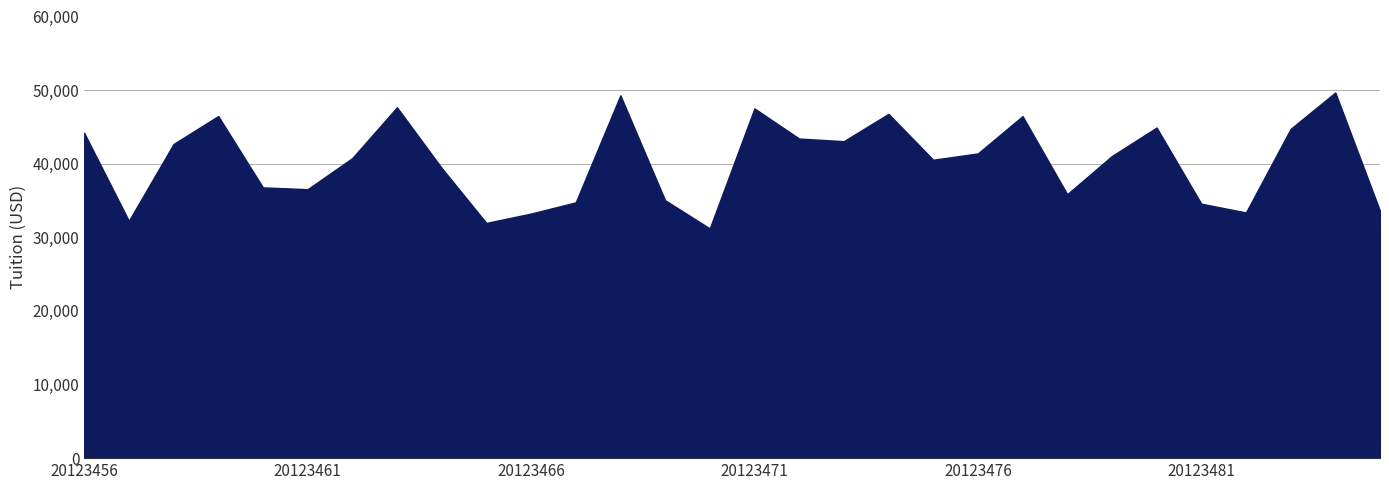

What is the smallest value displayed?

31210